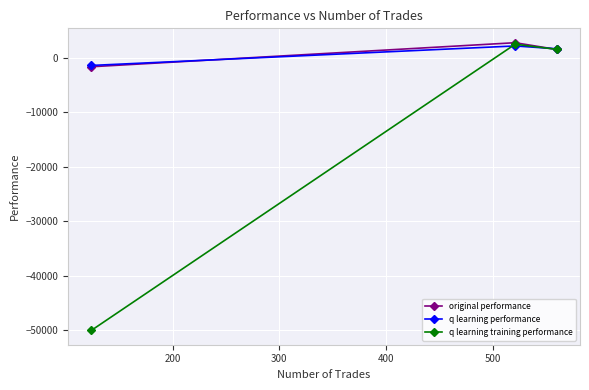

What is the value of the q learning training performance point at the 3rd from the left?

1574.8